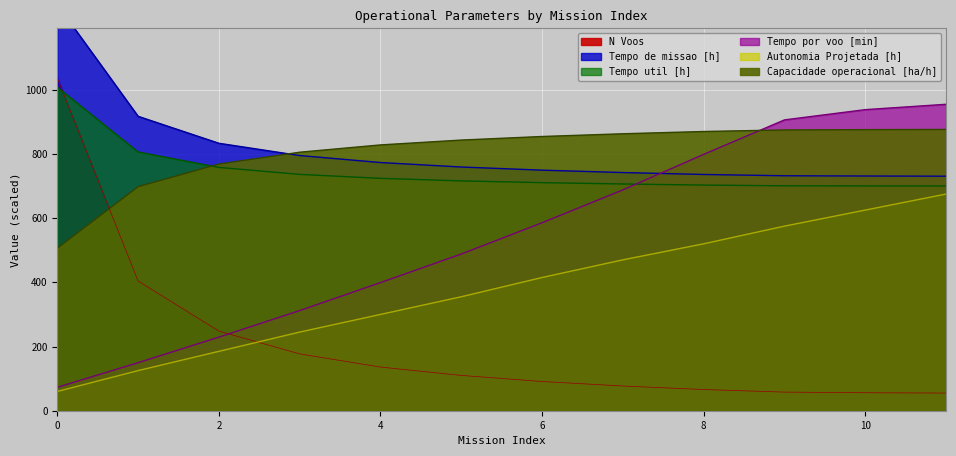

What is the minimum value shown in the chart?

55.0